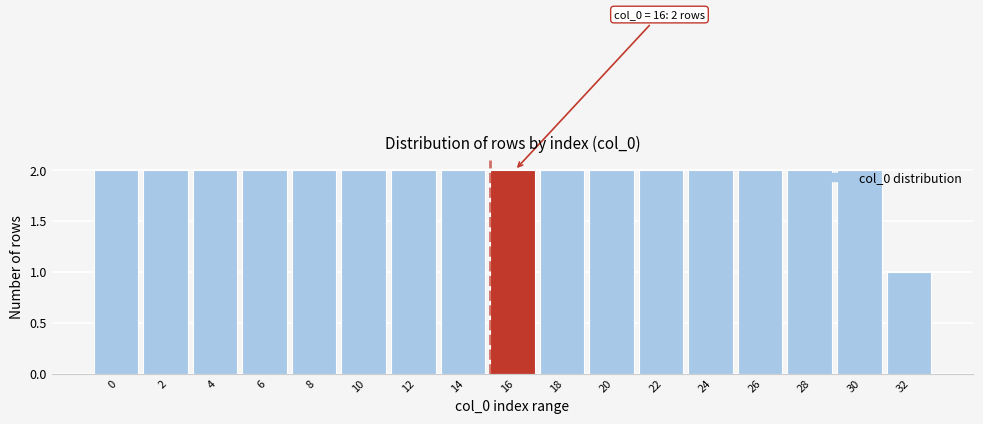

Which label corresponds to the smallest value in the chart?

32